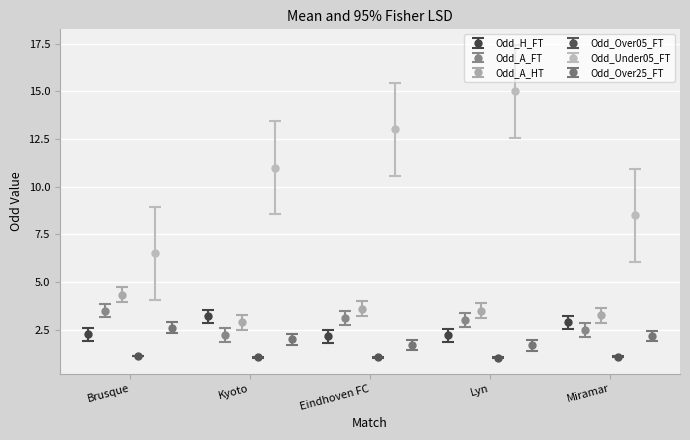

What is the value of the Odd_Under05_FT point at the 2nd from the left?

11.0